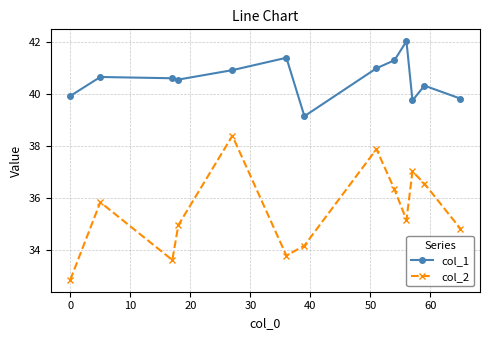

What is the smallest value displayed?

32.9